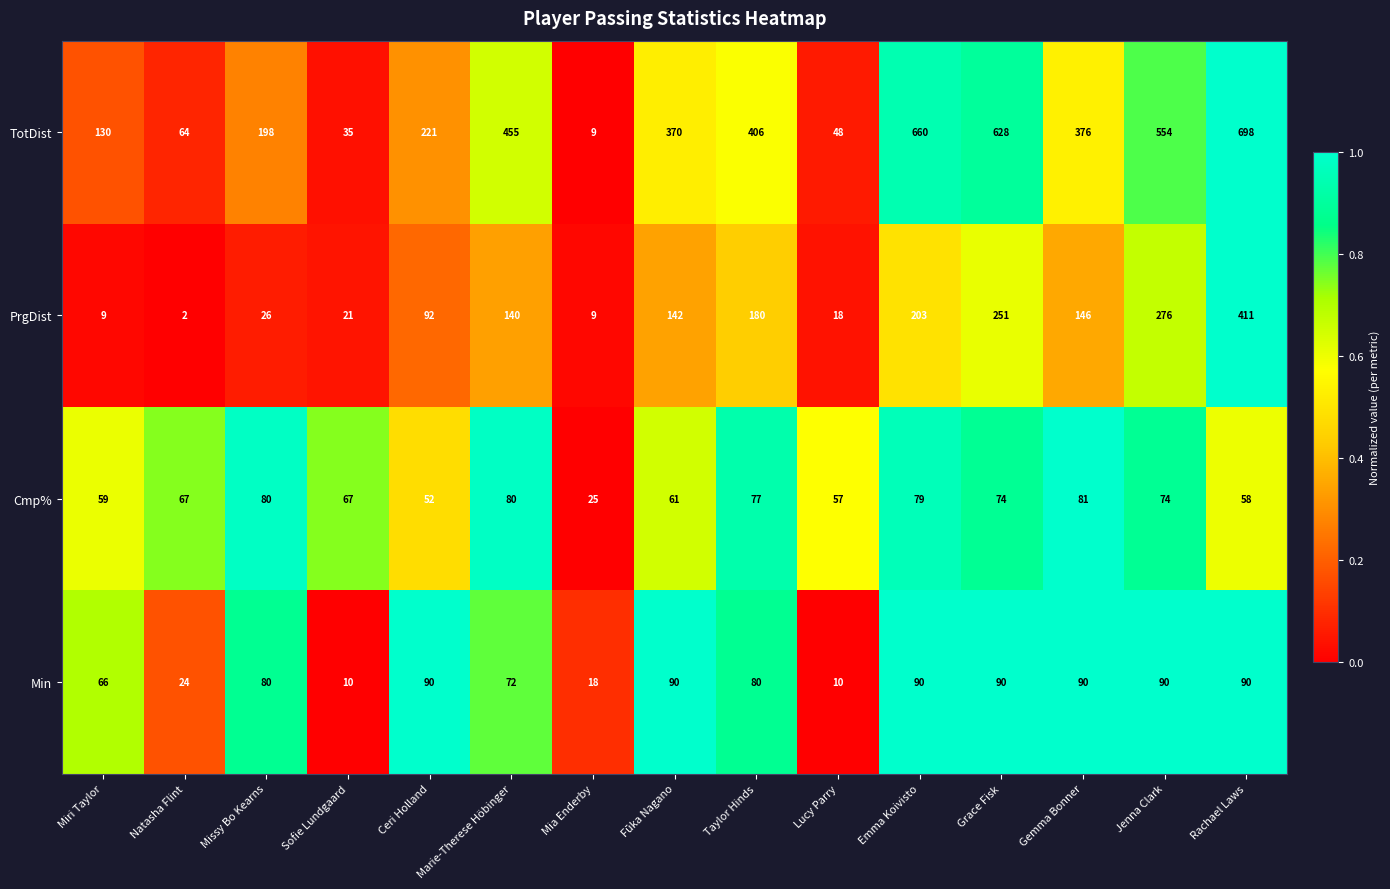

What is the average value of the Cmp% series?

66